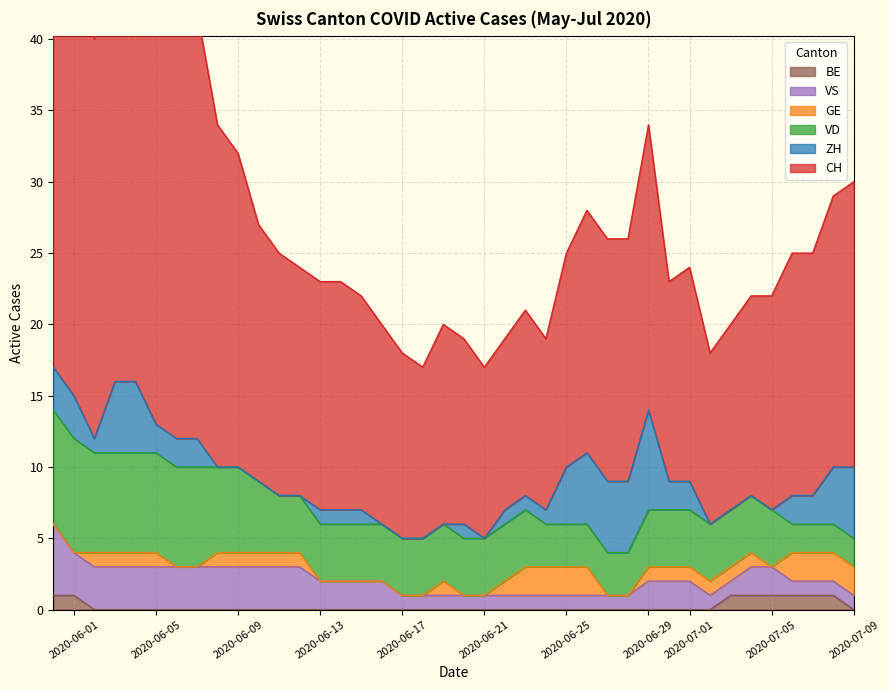

Rank the series by their maximum value, from lowest to highest.

BE, GE, VS, ZH, VD, CH